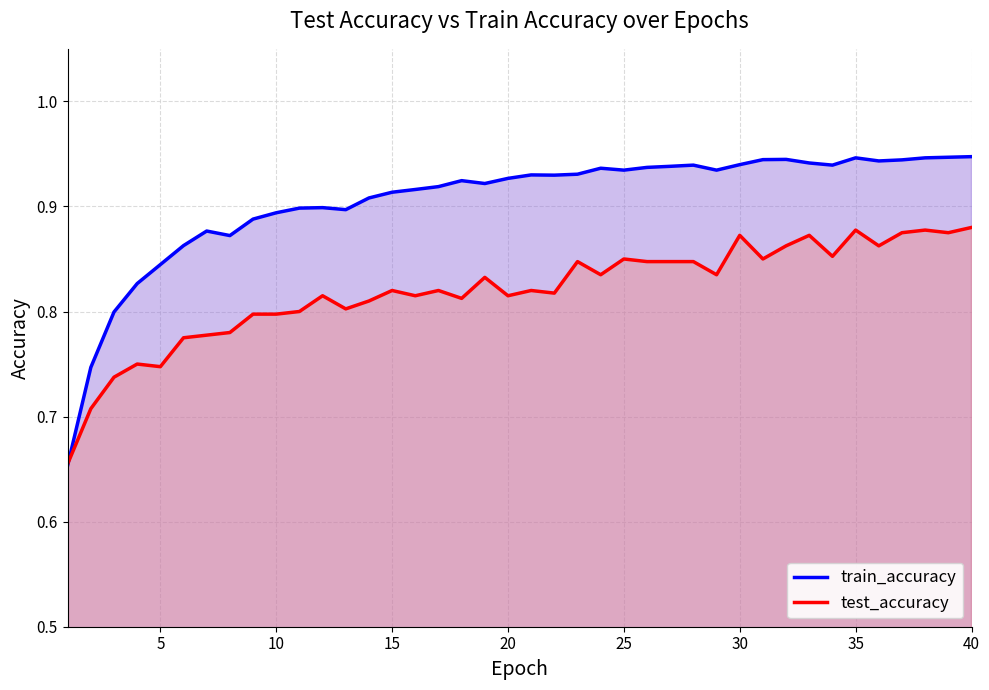

Which series has the largest range (max minus min)?

train_accuracy